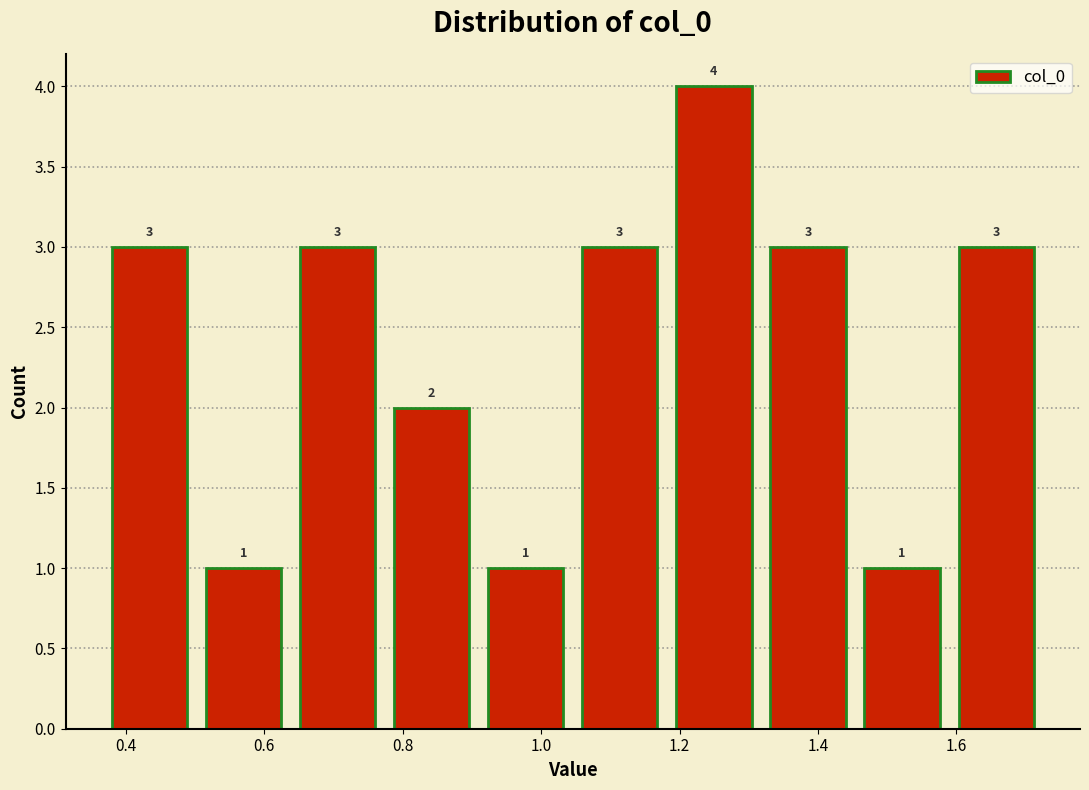

Reading left to right, transcribe this chart: for each bar, give the range it covers on the x-axis and its height. The bar edges are not printed on the chart, so give them approximately, as read against the axis.

0.36 to 0.50: 3
0.50 to 0.64: 1
0.64 to 0.78: 3
0.78 to 0.90: 2
0.90 to 1.04: 1
1.04 to 1.18: 3
1.18 to 1.32: 4
1.32 to 1.46: 3
1.46 to 1.58: 1
1.58 to 1.72: 3